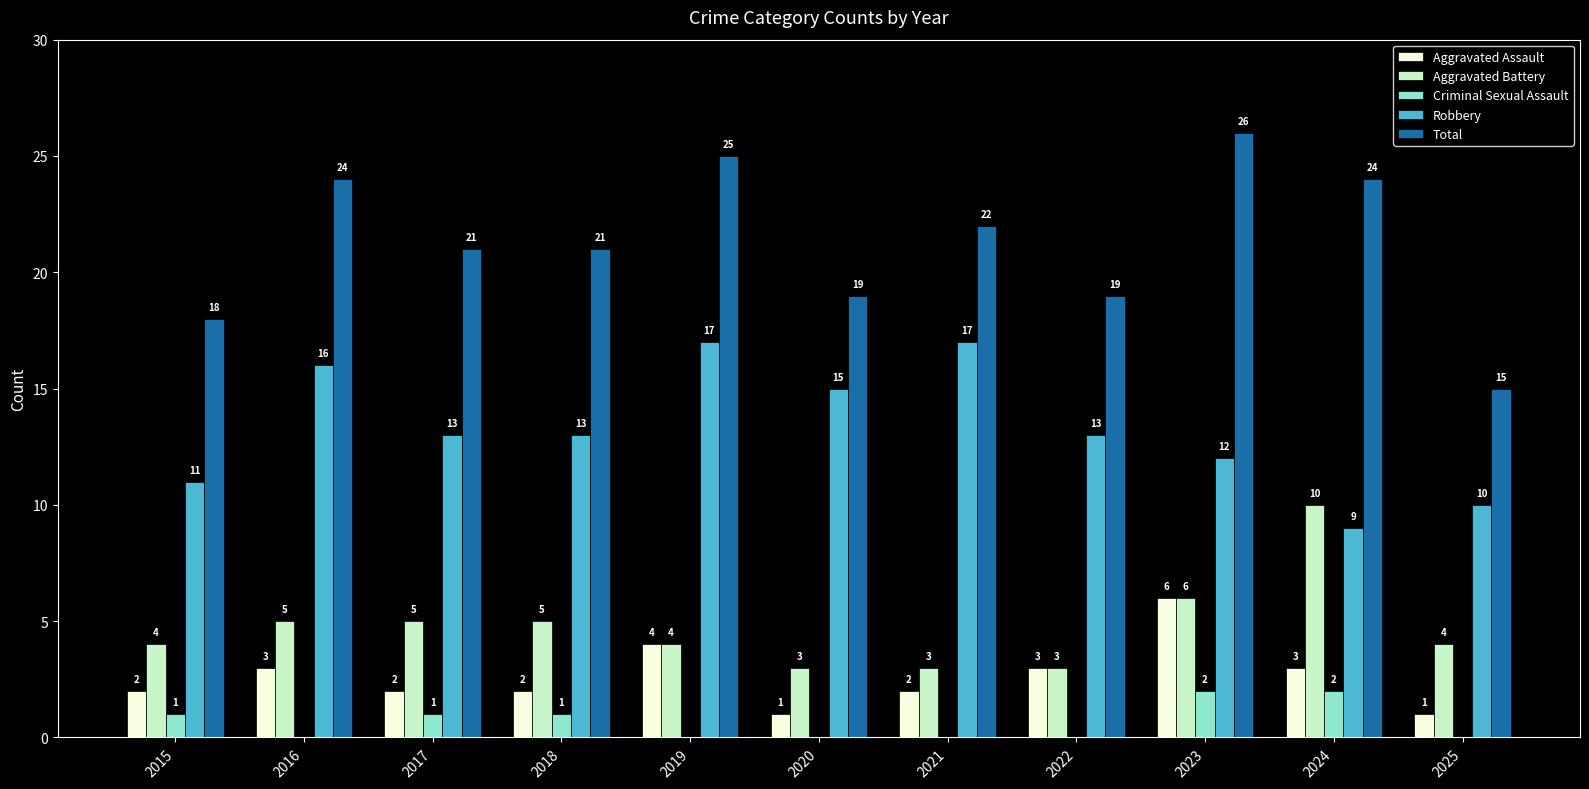

How many categories are shown in the chart?

11